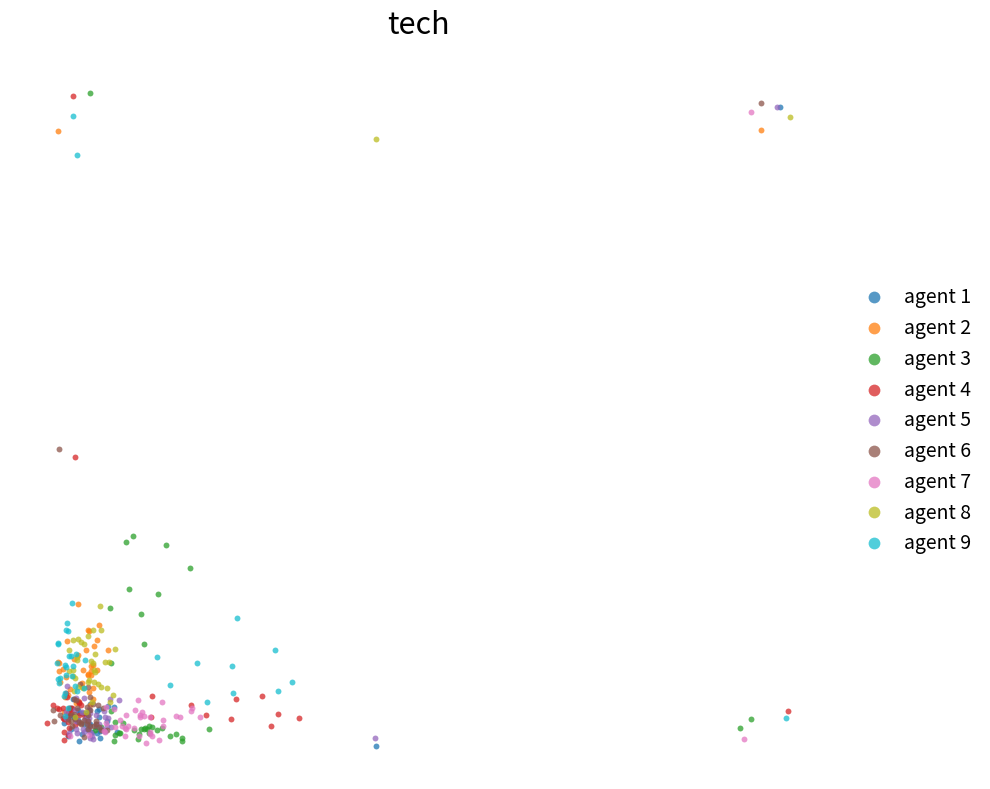

What are all the series names shown in the legend?

agent 1, agent 2, agent 3, agent 4, agent 5, agent 6, agent 7, agent 8, agent 9